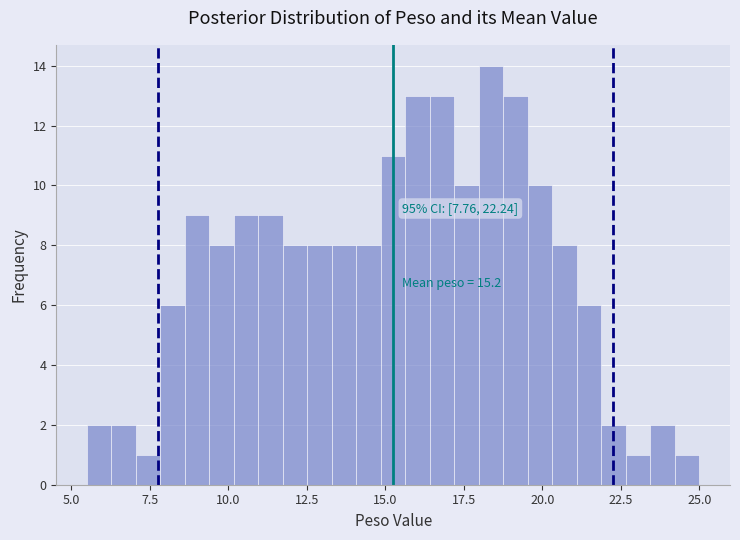

Around what value on the x-axis is the tallest bar? Give the approximate position of its centre, as read against the axis.

18.5